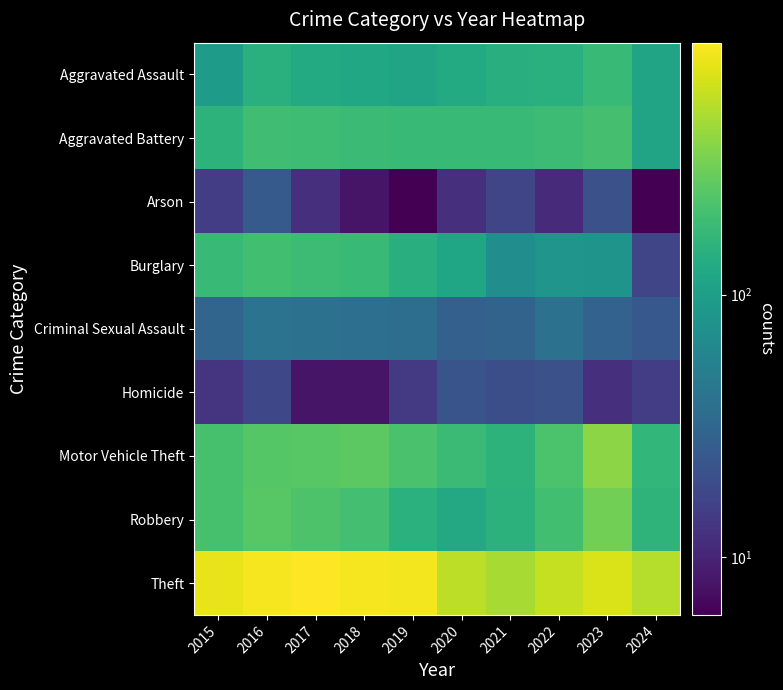

Reading left to right, what are all the values shown in this chart?

Aggravated Assault: 2015=95	2016=146	2017=131	2018=119	2019=113	2020=131	2021=142	2022=146	2023=177	2024=112
Aggravated Battery: 2015=154	2016=196	2017=191	2018=183	2019=182	2020=180	2021=182	2022=190	2023=209	2024=113
Arson: 2015=15	2016=25	2017=12	2018=8	2019=6	2020=12	2021=17	2022=11	2023=21	2024=6
Burglary: 2015=178	2016=201	2017=189	2018=176	2019=143	2020=115	2021=71	2022=82	2023=81	2024=17
Criminal Sexual Assault: 2015=31	2016=41	2017=39	2018=38	2019=37	2020=28	2021=30	2022=39	2023=29	2024=24
Homicide: 2015=13	2016=18	2017=8	2018=8	2019=14	2020=22	2021=20	2022=21	2023=12	2024=15
Motor Vehicle Theft: 2015=211	2016=245	2017=247	2018=256	2019=216	2020=184	2021=156	2022=219	2023=385	2024=166
Robbery: 2015=212	2016=247	2017=224	2018=204	2019=150	2020=124	2021=153	2022=198	2023=317	2024=158
Theft: 2015=774	2016=858	2017=916	2018=856	2019=841	2020=550	2021=474	2022=592	2023=695	2024=519